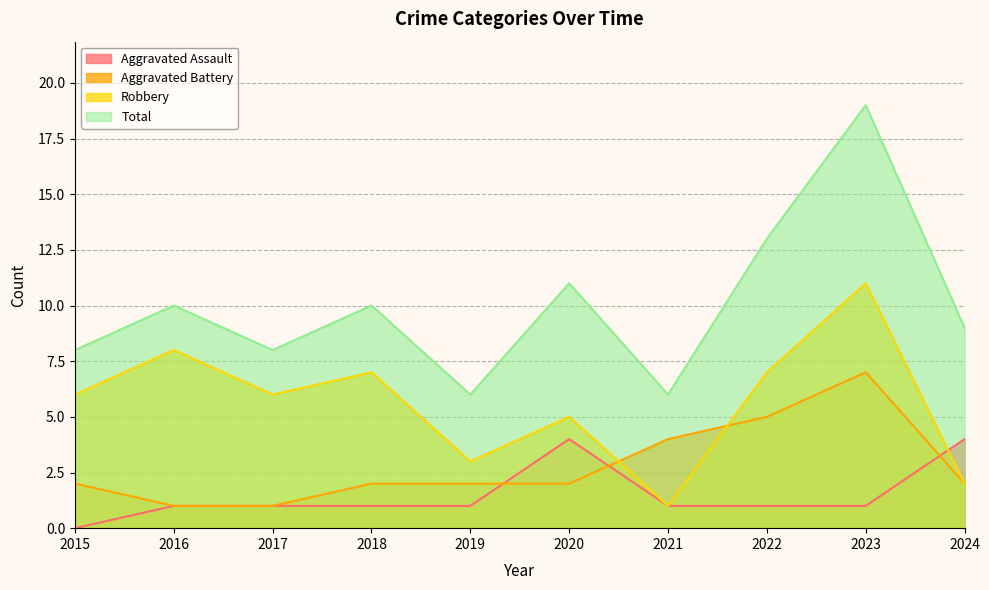

Rank the series at 2015 from lowest to highest value.

Aggravated Assault, Aggravated Battery, Robbery, Total